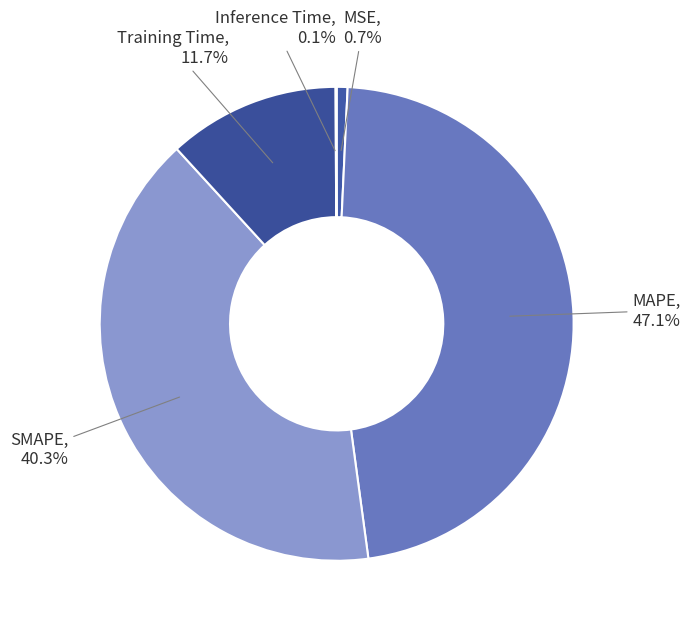

How much of the chart is everything except SMAPE?

59.7%